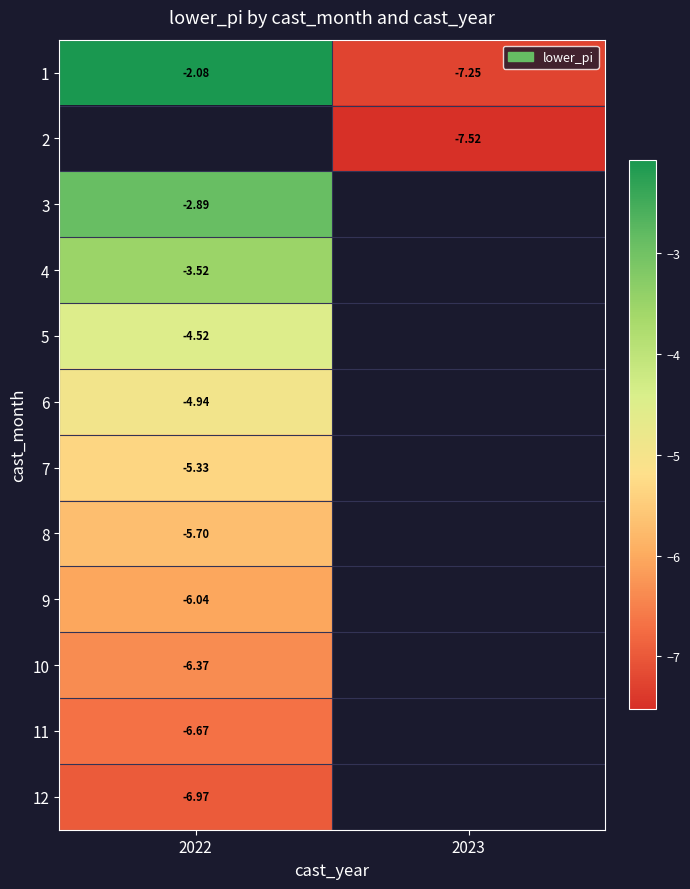

True or false: 8 has a value of -5.7 at 2022.

True